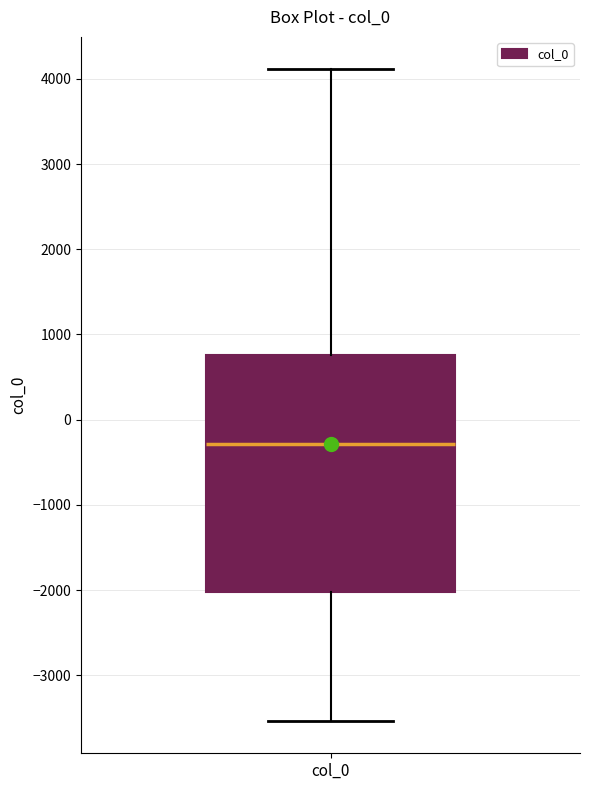

Transcribe this box plot: give where the median line is, the range the box spans, and where the two whiskers end, as read against the y-axis. The values are not printed on the chart, so give them approximately, as read against the axis.

median -300, box -2000 to 800, whiskers -3500 to 4100